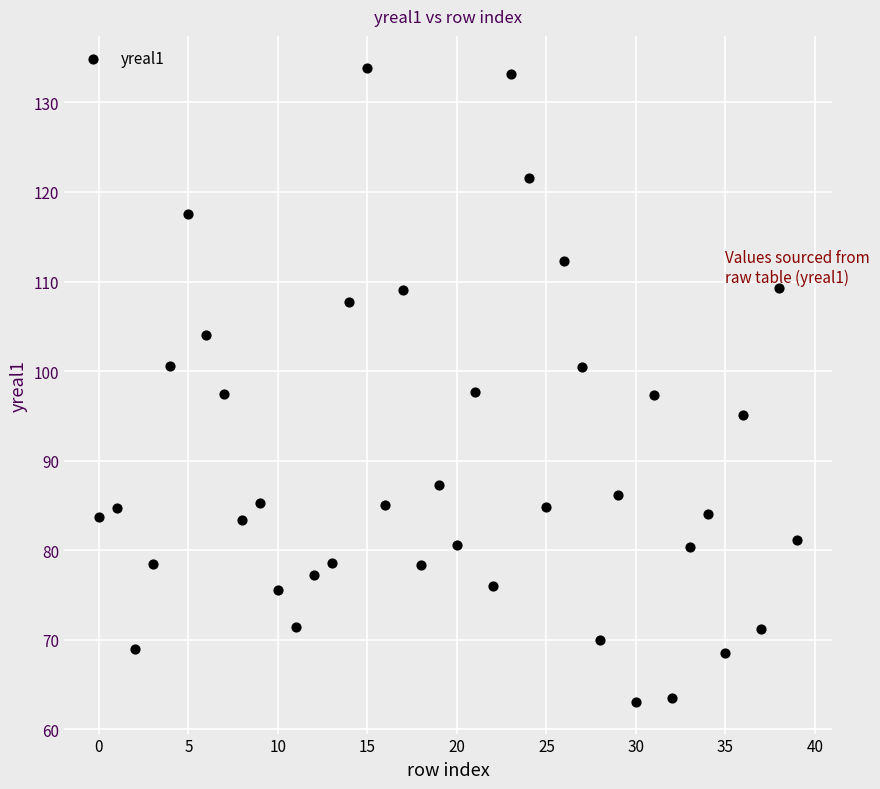

What is the range of Y values (max minus min)?

70.8